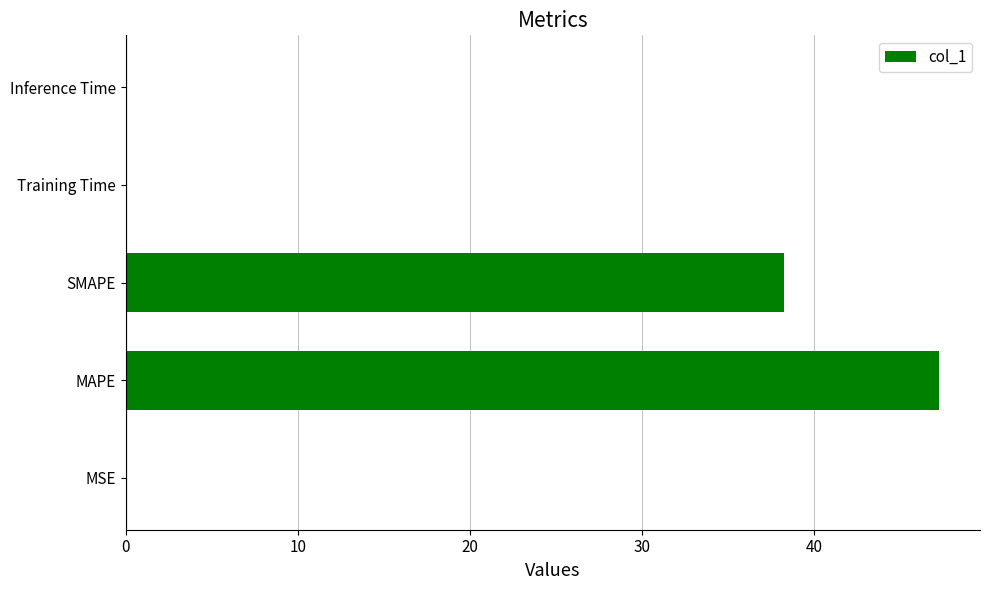

The chart shows a value of 76.0 at MAPE. True or false?

False